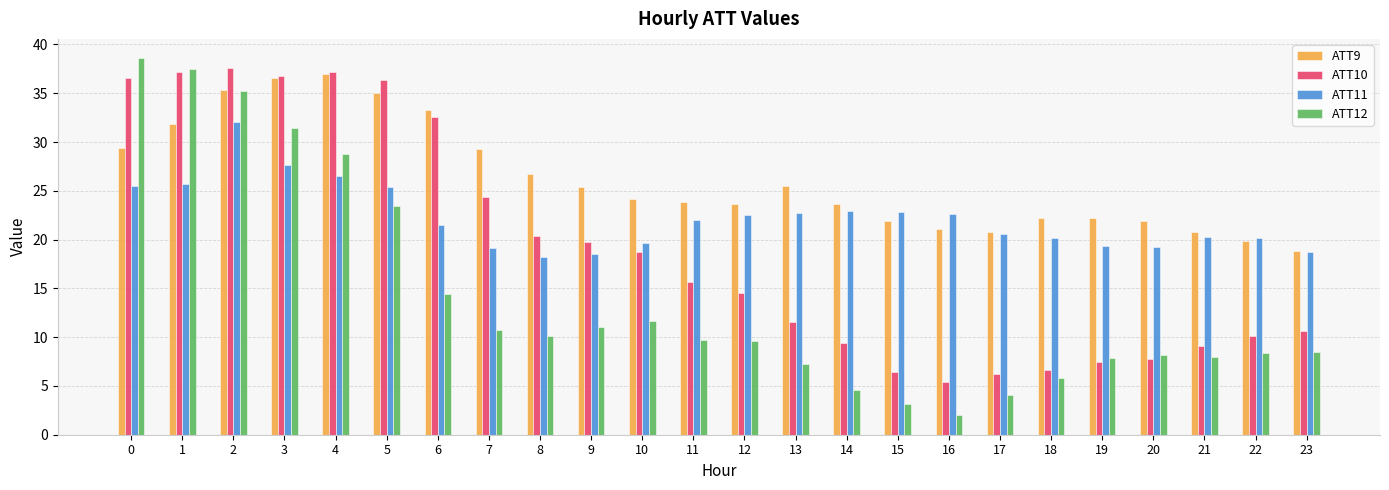

How many bars are there in each group?

4